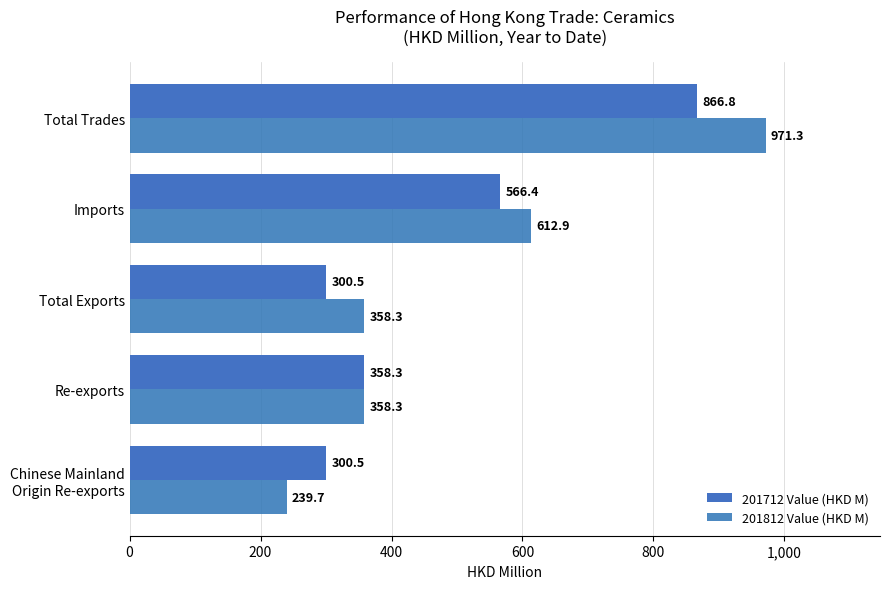

What is the difference between the maximum and minimum values in the 201712 Value (HKD M) series?

566.4